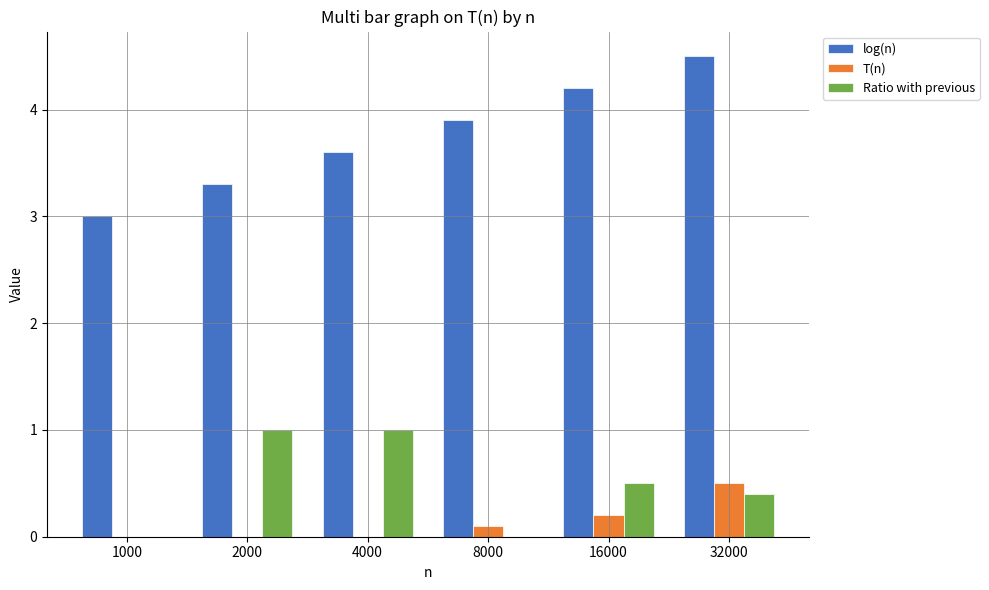

Which category has the highest value across all series?

32000